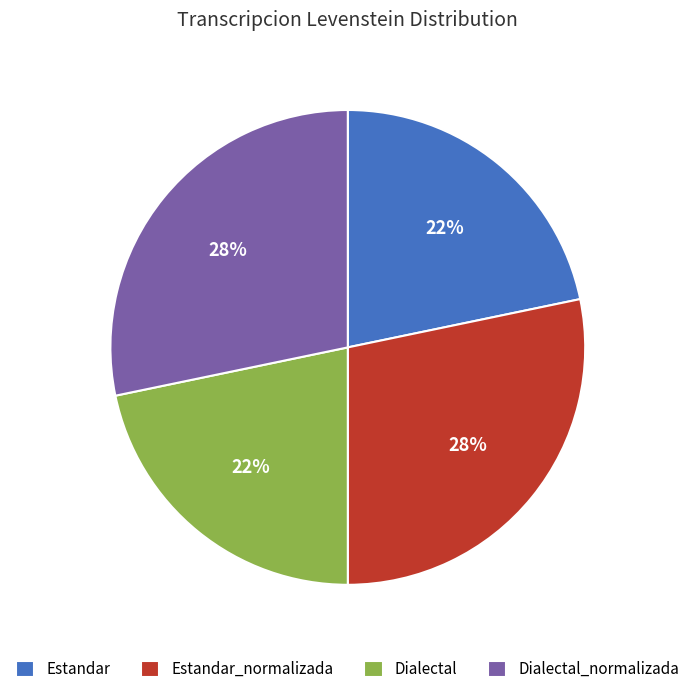

To the nearest percent, what is the average slice percentage?

25%